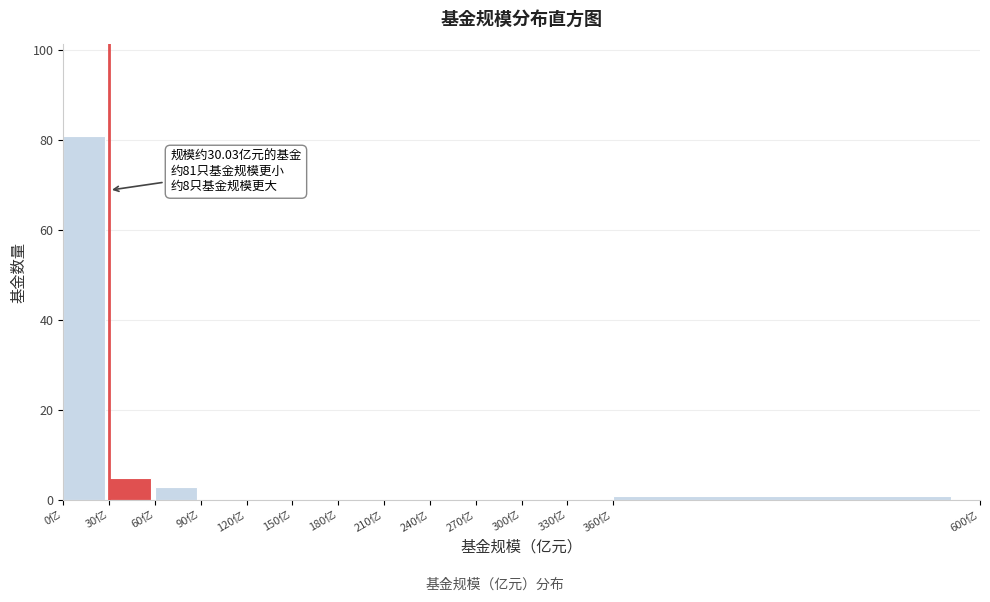

Which range on the x-axis has the tallest bar?

0 to 30